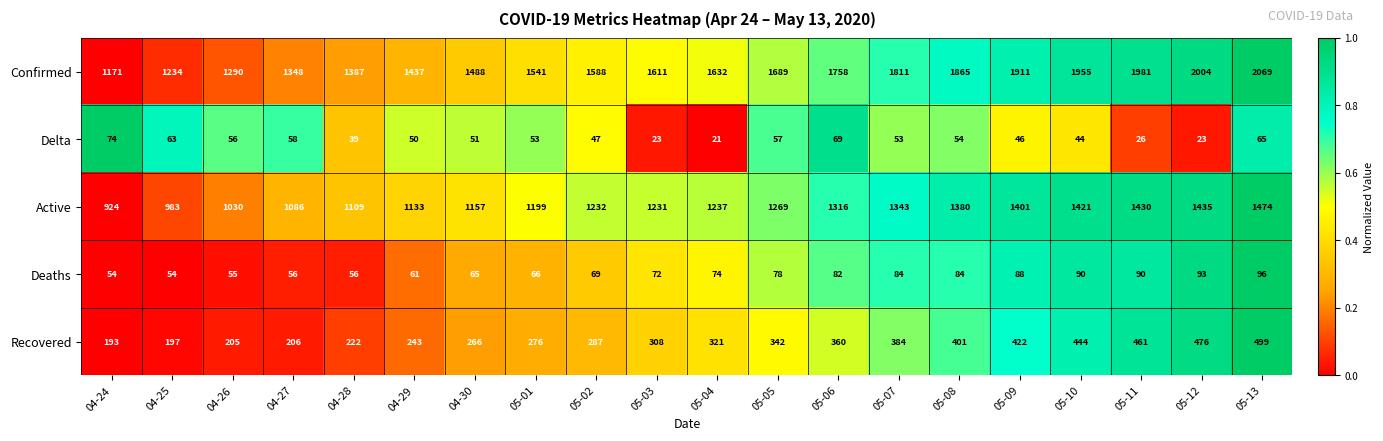

List the series in order of their peak value, highest first.

Confirmed, Active, Recovered, Deaths, Delta